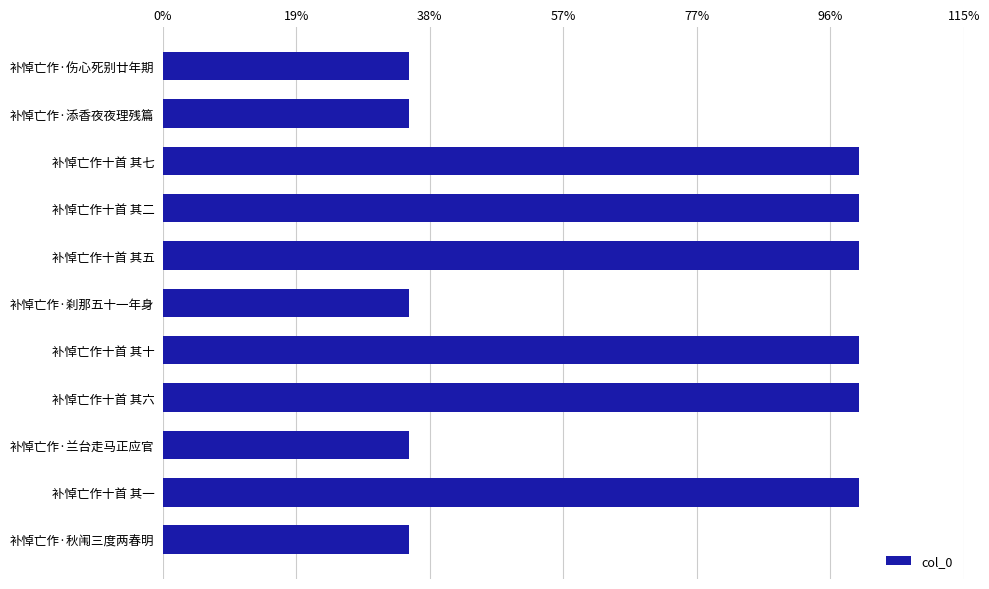

Does the chart contain any negative values?

No